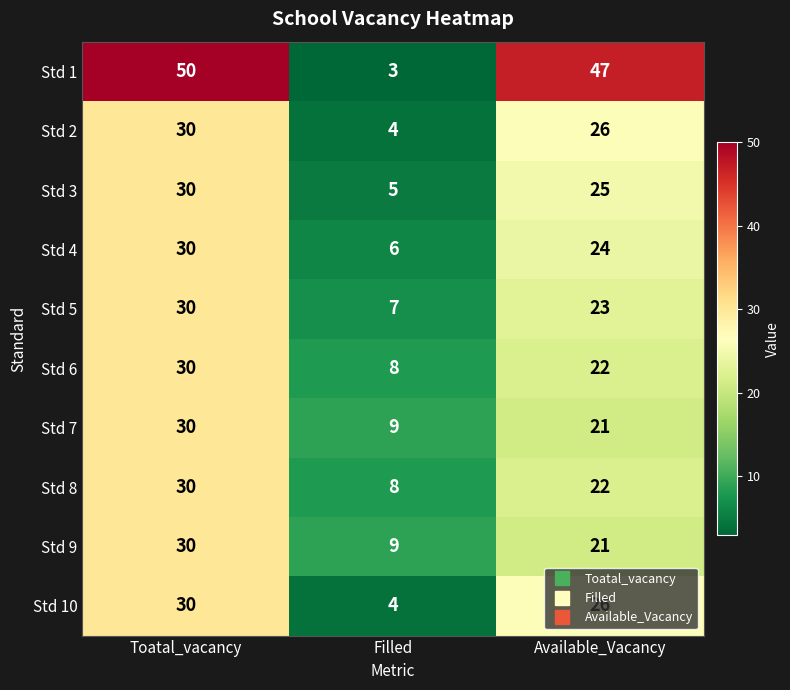

List the labels in order of Std 6 value, largest first.

Toatal_vacancy, Available_Vacancy, Filled